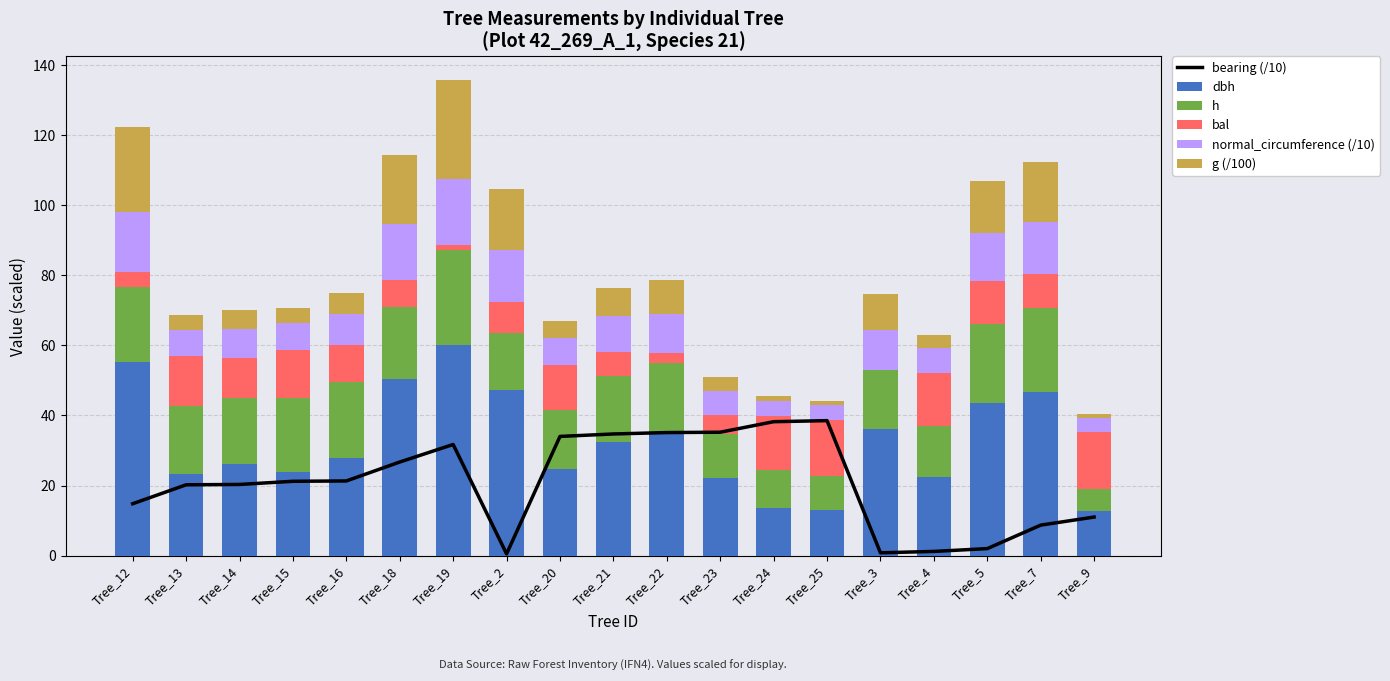

What is the value of the dbh bar at the 4th from the left?

23.9